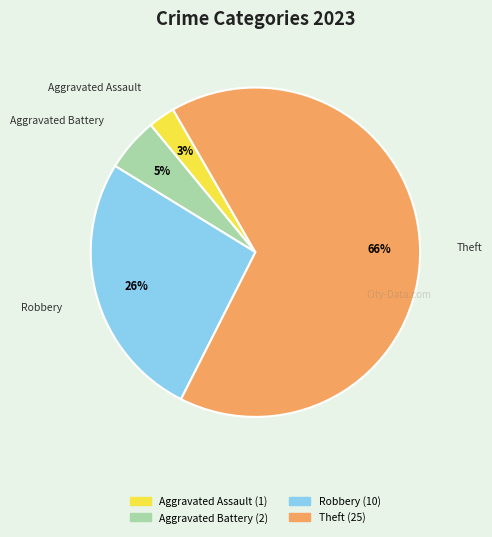

Is there a majority slice in this chart?

Yes